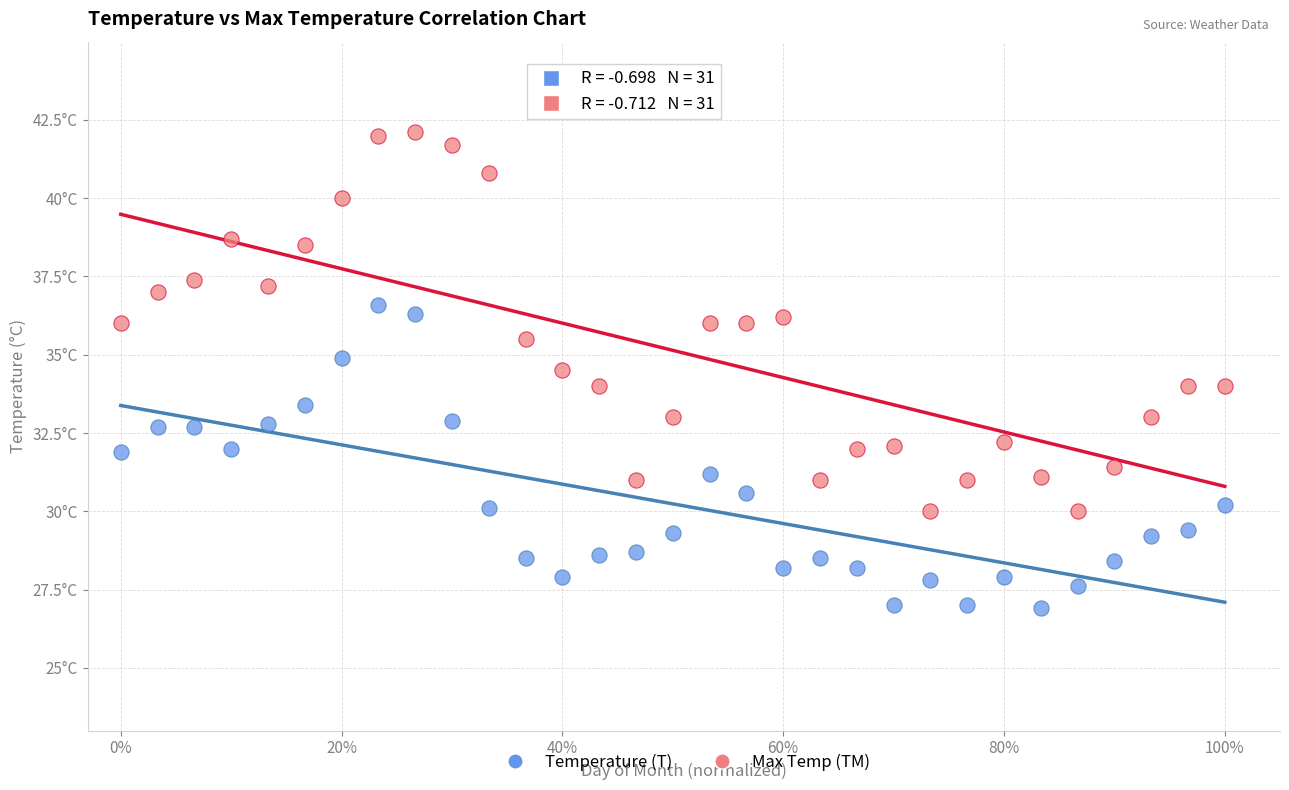

What are all the series names shown in the legend?

Temperature (T), Max Temp (TM)